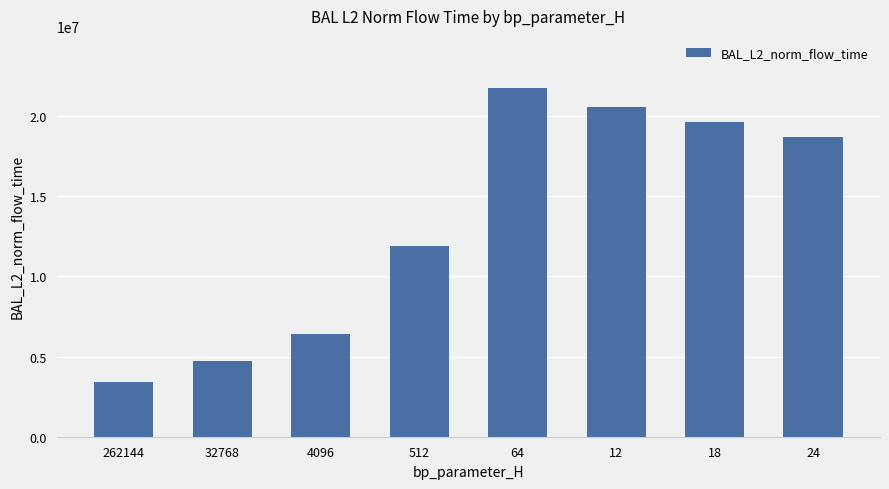

Count the number of data series in this chart.

1